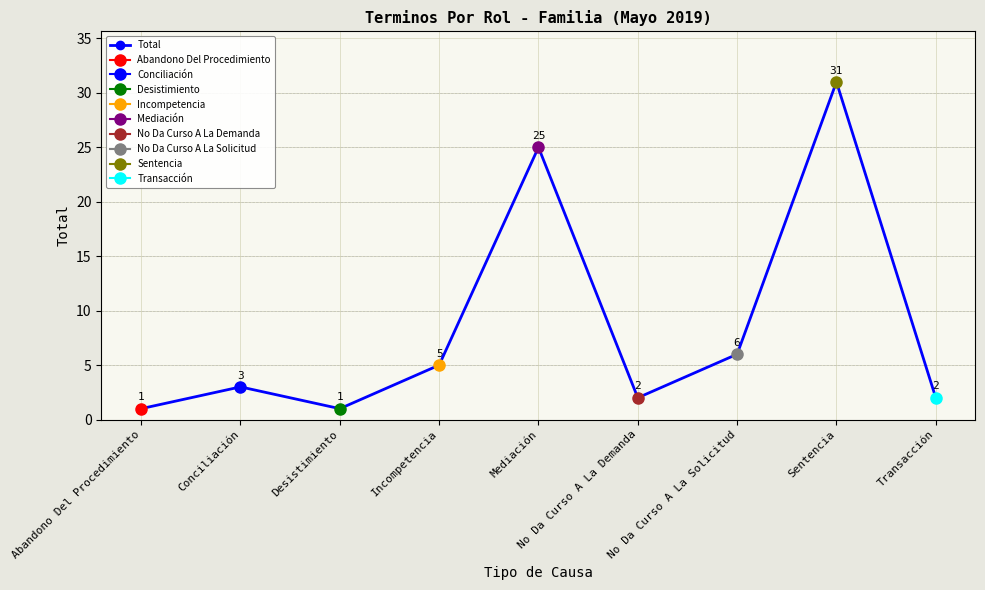

Reading left to right, extract all data points from this chart.

1	3	1	5	25	2	6	31	2